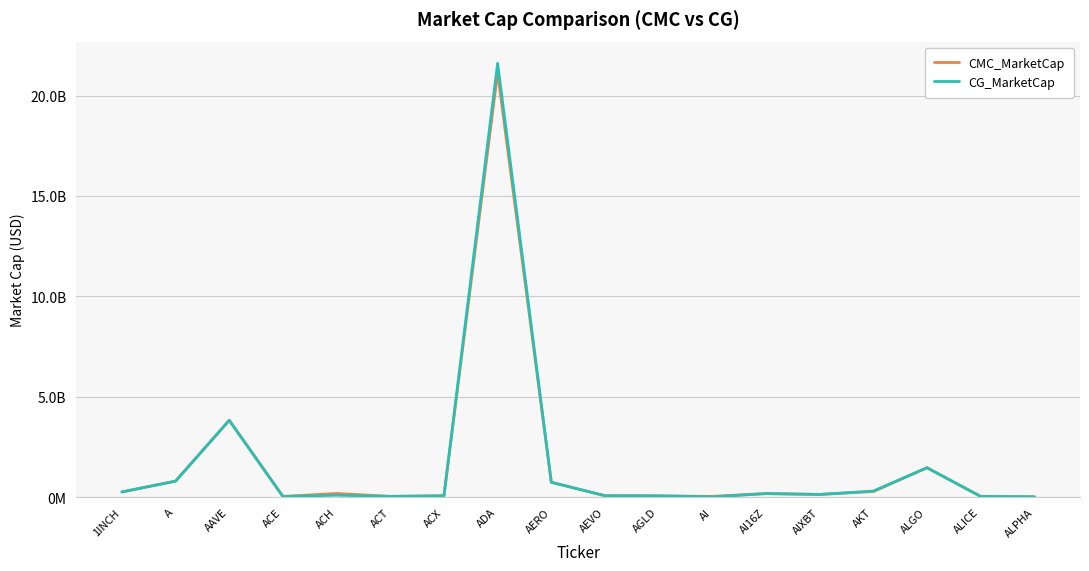

Does the chart have visible grid lines?

Yes